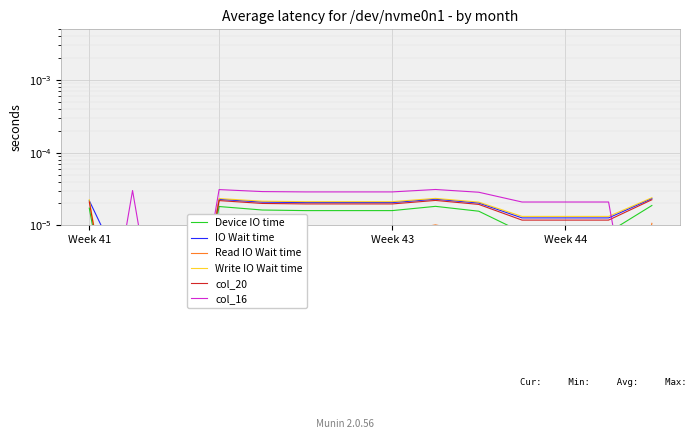

Does the chart display data point markers on the line(s)?

No